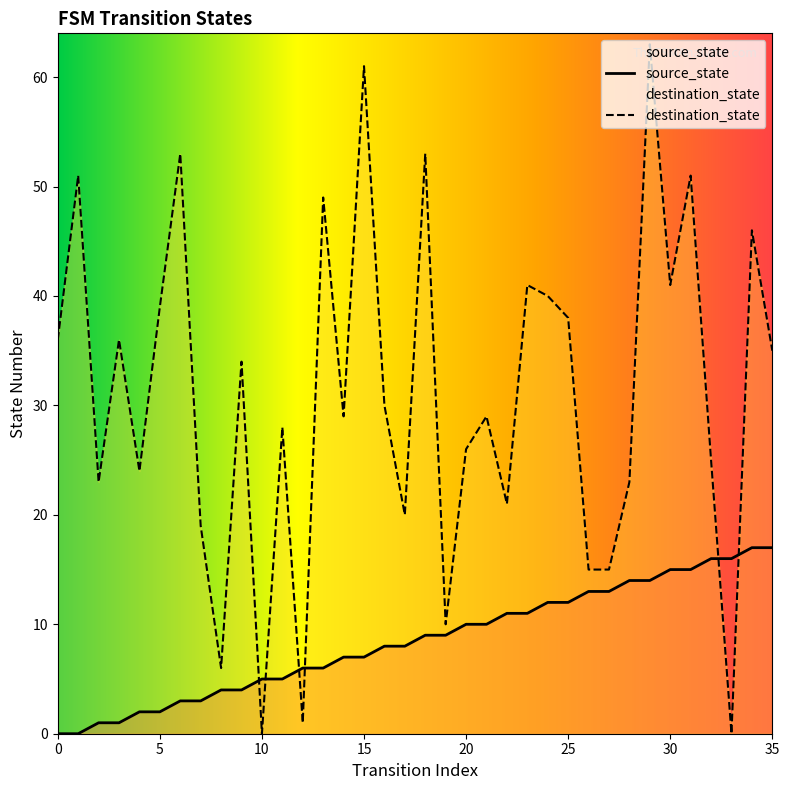

After their last crossing, which series has the higher values: source_state or destination_state?

destination_state